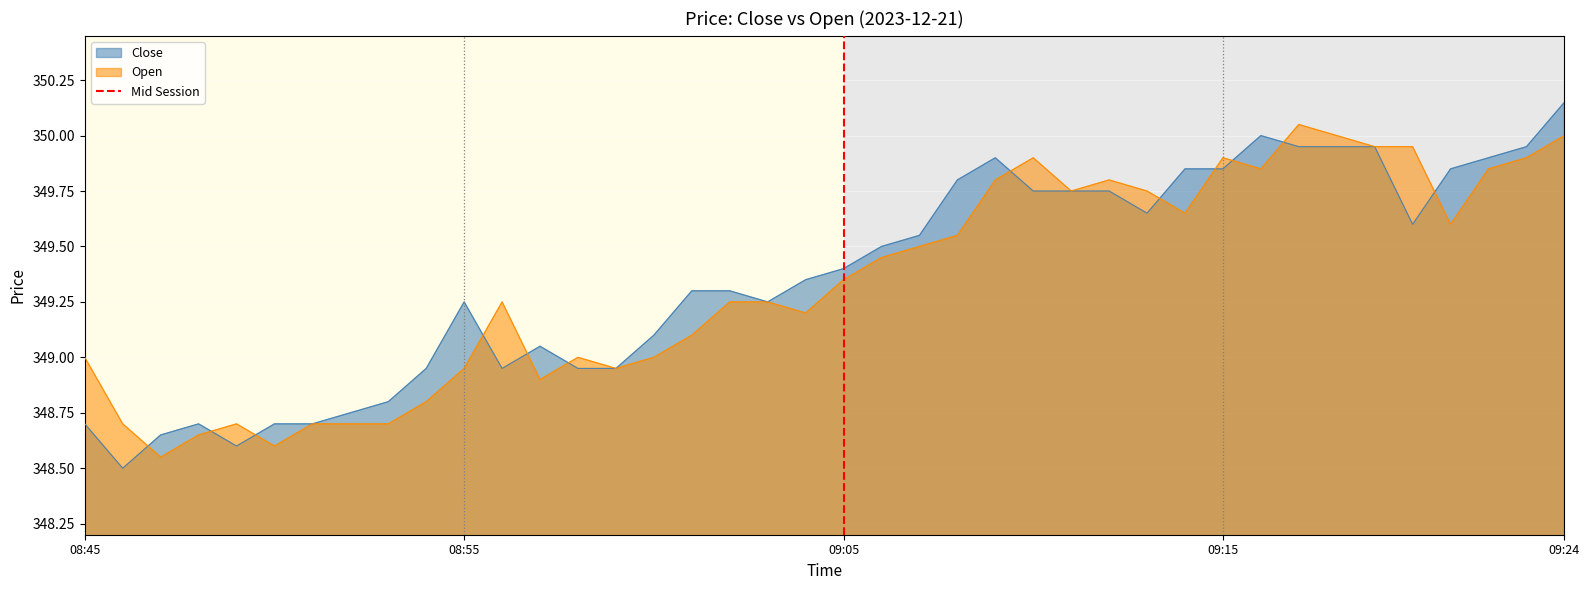

The value of Close at 09:24 is 208.0. True or false?

False